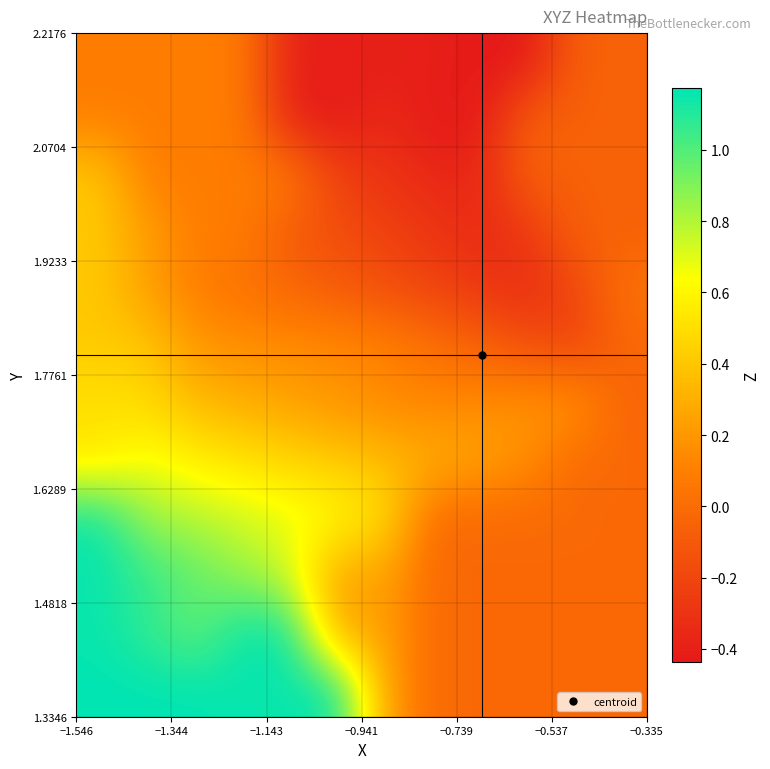

Count the number of categories in the chart.

12